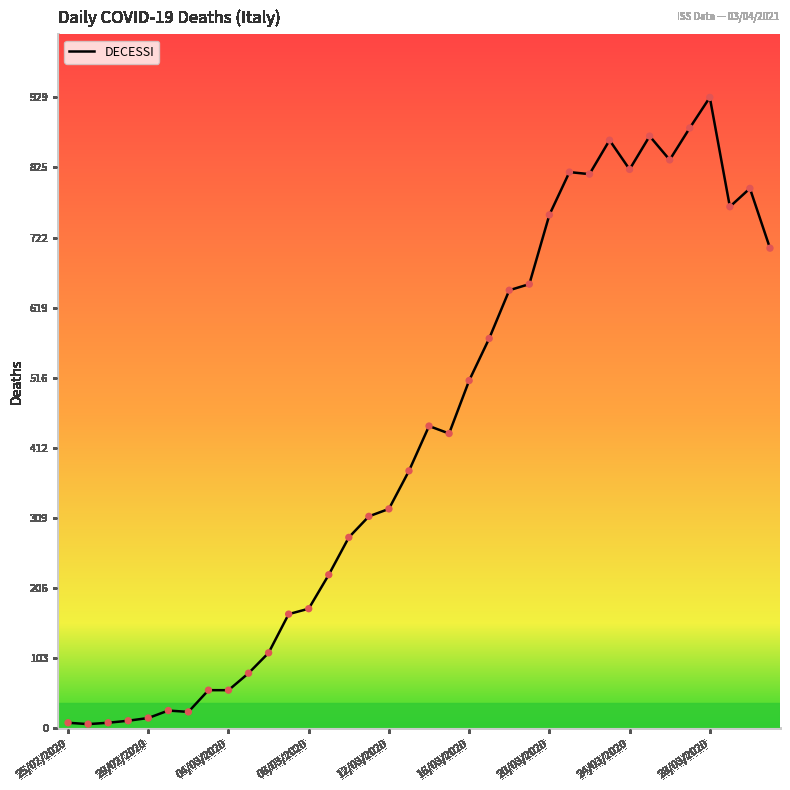

What is the maximum value shown in the chart?

929